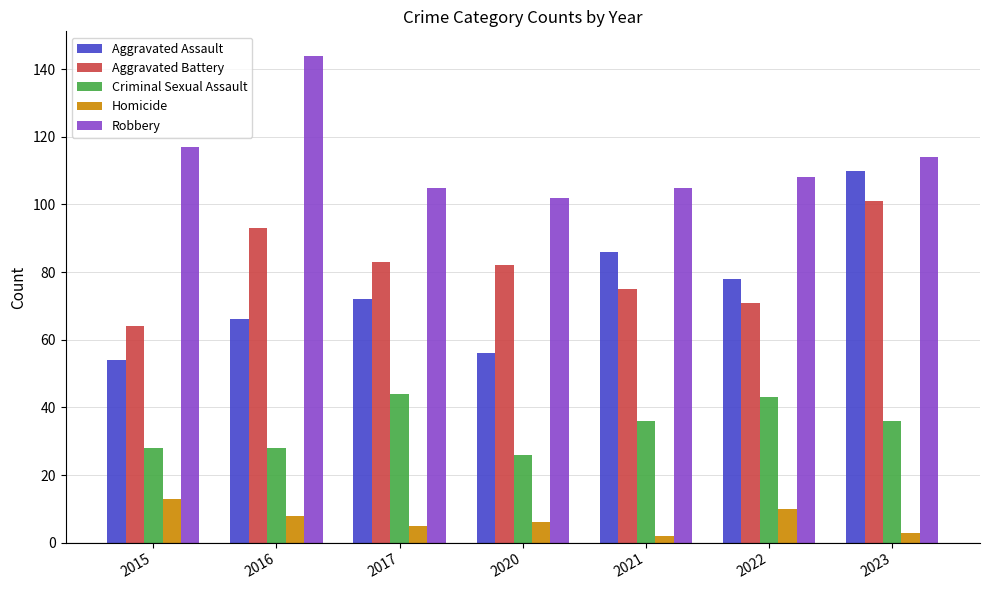

At how many categories does at least one series exceed 138?

1